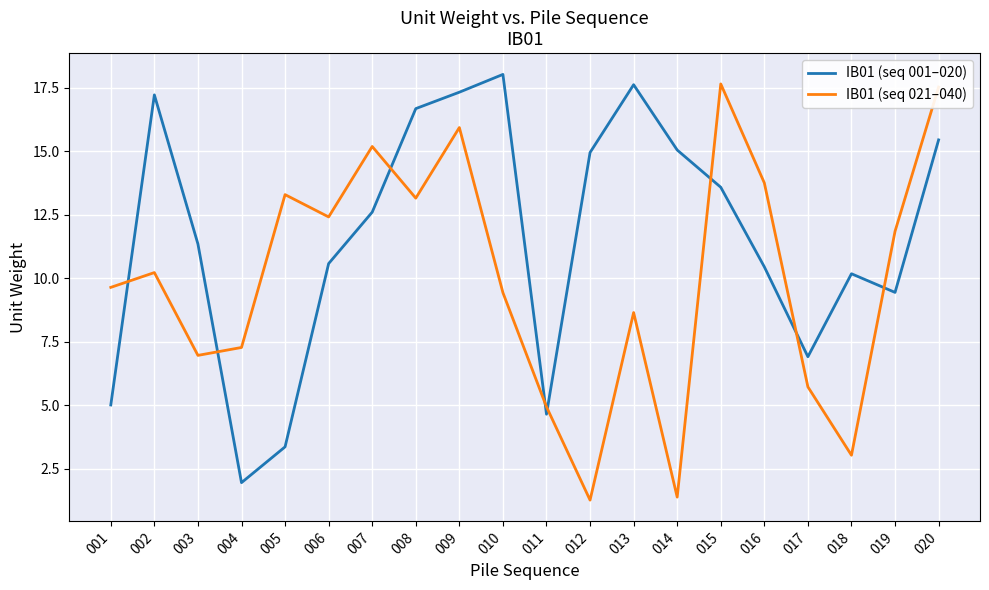

Reading left to right, list all the values displayed in this chart.

IB01 (seq 001–020): 5.0	17.2	11.4	1.9	3.4	10.6	12.6	16.7	17.3	18.0	4.6	15.0	17.6	15.1	13.6	10.5	6.9	10.2	9.4	15.5
IB01 (seq 021–040): 9.6	10.2	7.0	7.3	13.3	12.4	15.2	13.2	15.9	9.4	4.9	1.3	8.7	1.4	17.7	13.8	5.7	3.0	11.9	17.5